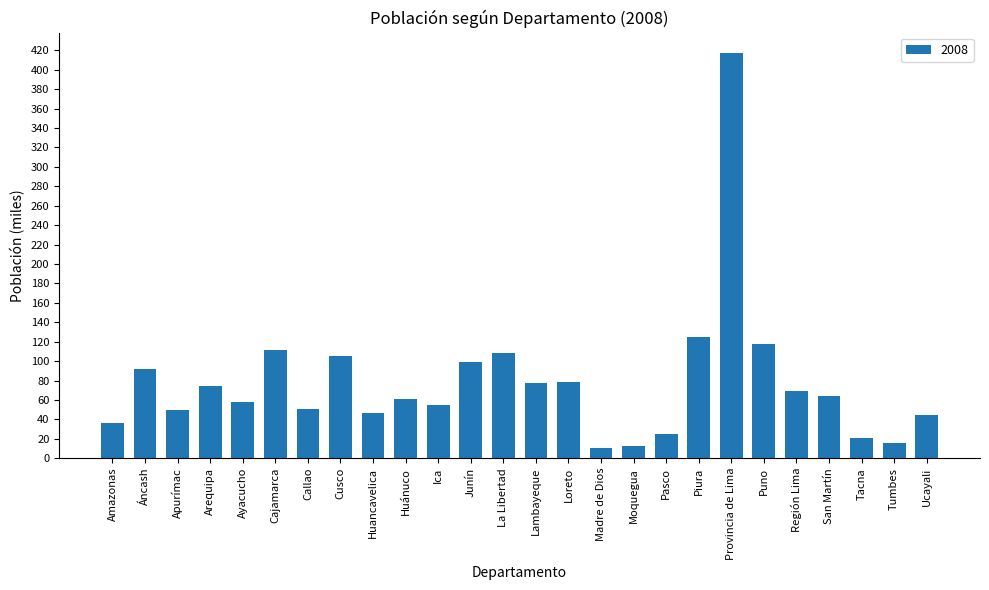

At which category does the chart reach its peak across all series?

Provincia de Lima